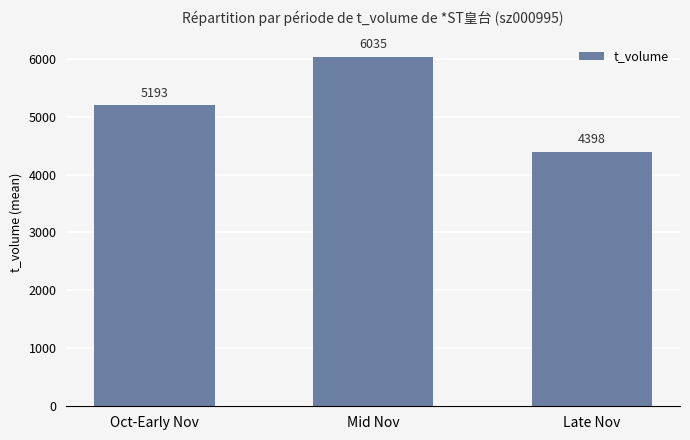

What is the smallest value displayed?

4397.8